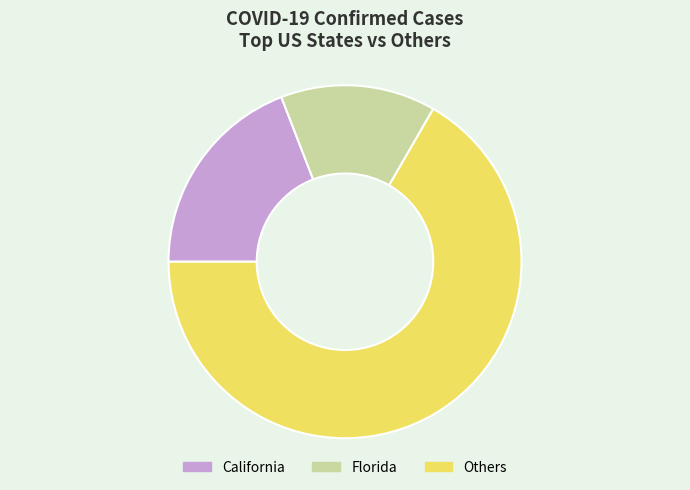

Is Florida the majority of the pie?

No